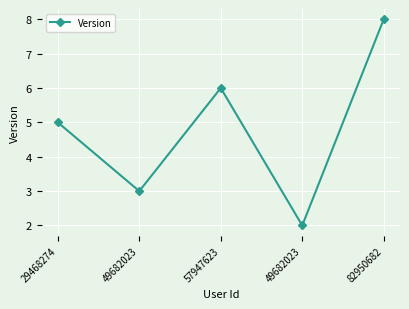

At which label is the value closest to 5?

29468274